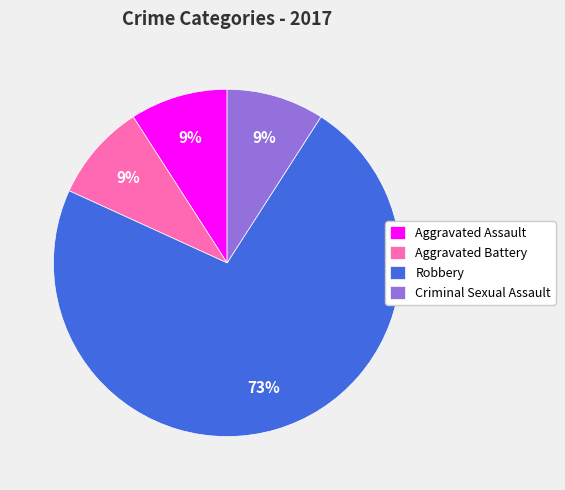

To the nearest percent, what percentage of the pie is Robbery?

73%